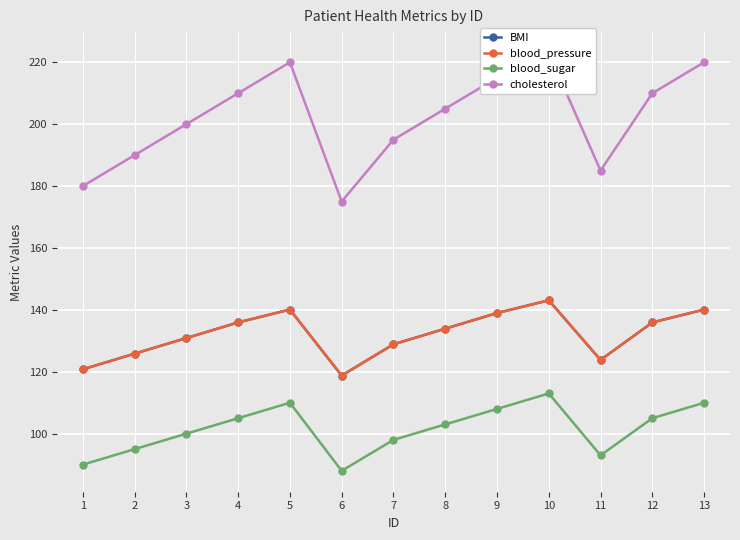

Which category has the highest value in the cholesterol series?

10